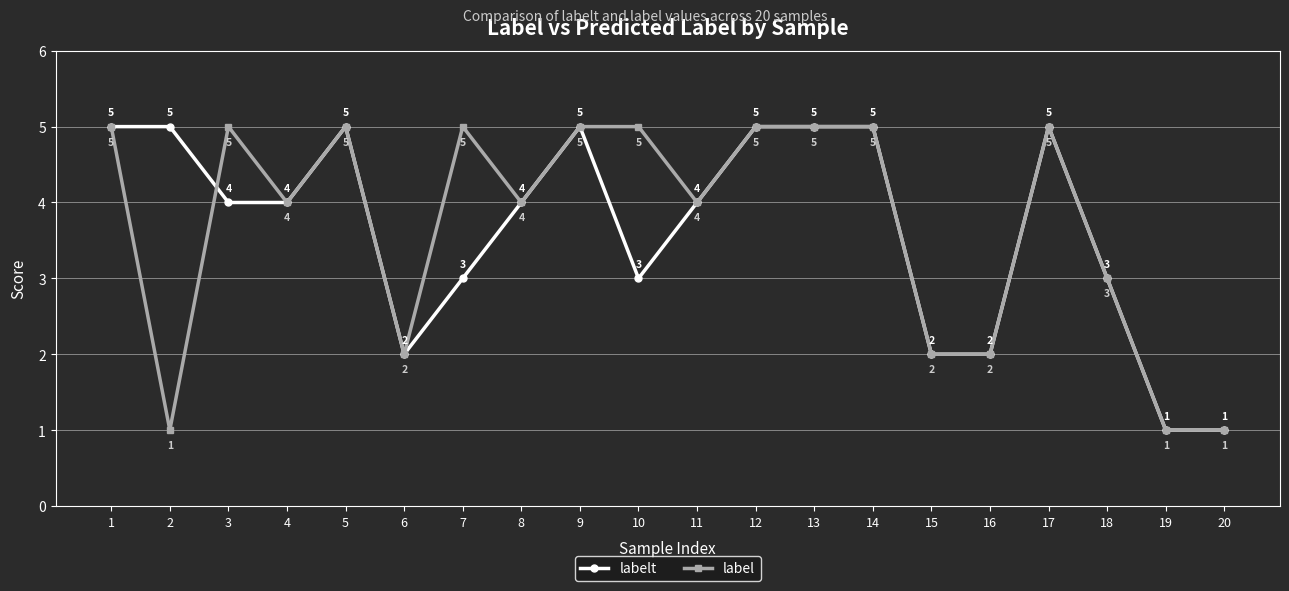

Reading left to right, transcribe all the data shown in this chart.

labelt: 5	5	4	4	5	2	3	4	5	3	4	5	5	5	2	2	5	3	1	1
label: 5	1	5	4	5	2	5	4	5	5	4	5	5	5	2	2	5	3	1	1